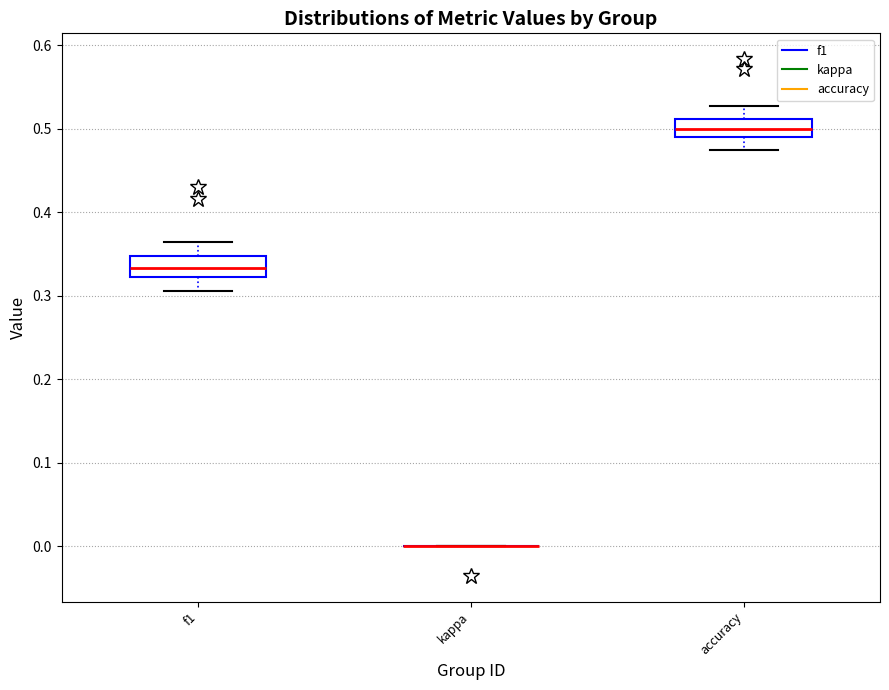

Reading left to right, transcribe this box plot: for each box, give where its median line is, the range the box spans, and where its two whiskers end, as read against the y-axis. The values are not printed on the chart, so give them approximately, as read against the axis.

f1: median 0.33, box 0.32 to 0.35, whiskers 0.31 to 0.36
kappa: box collapsed to a line at 0.00, whiskers 0.00 to 0.00
accuracy: median 0.50, box 0.49 to 0.51, whiskers 0.48 to 0.53